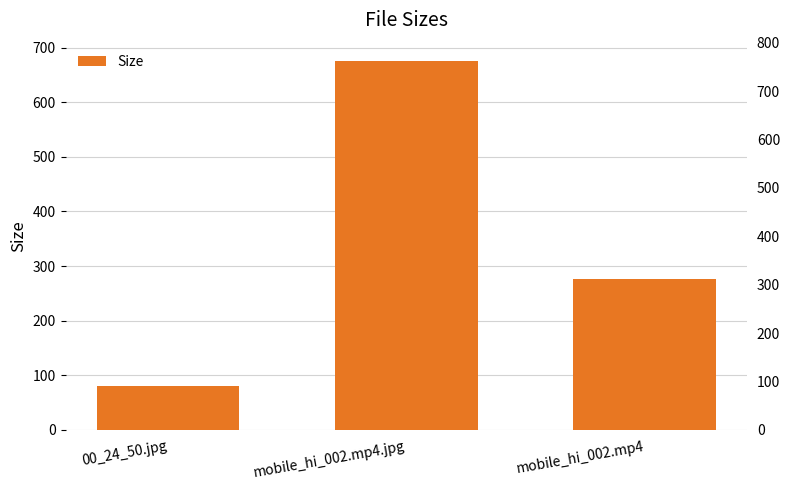

At which label is the value closest to 377?

mobile_hi_002.mp4